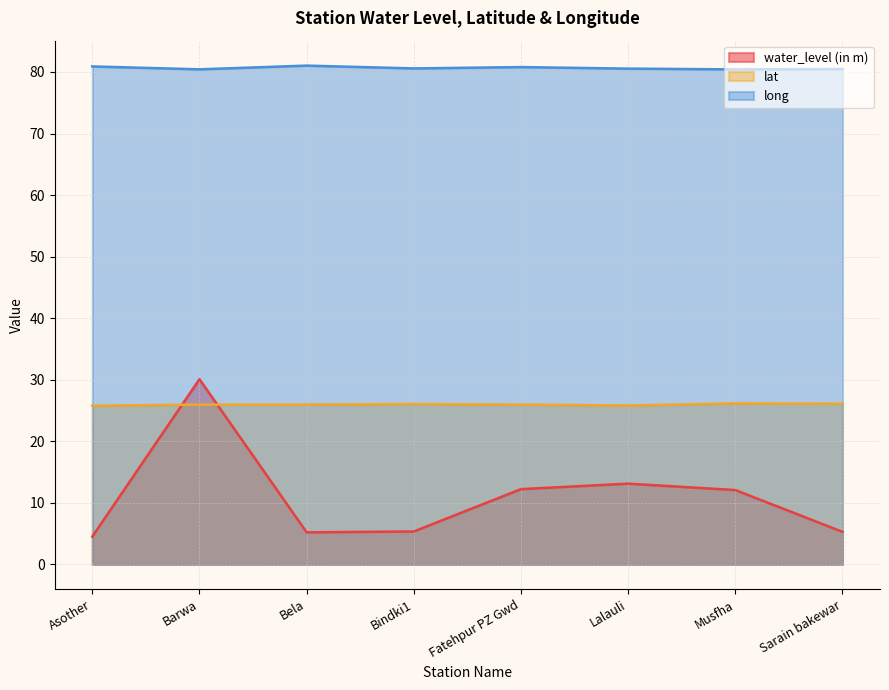

True or false: water_level (in m) and long intersect in this chart.

False